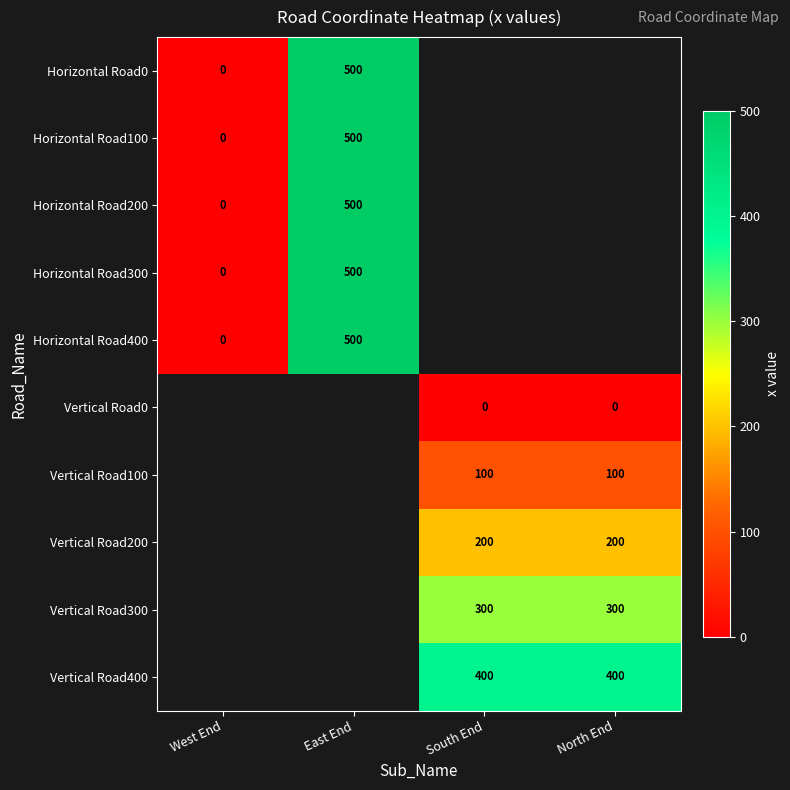

Is it true that Vertical Road300 equals 125 at South End?

False